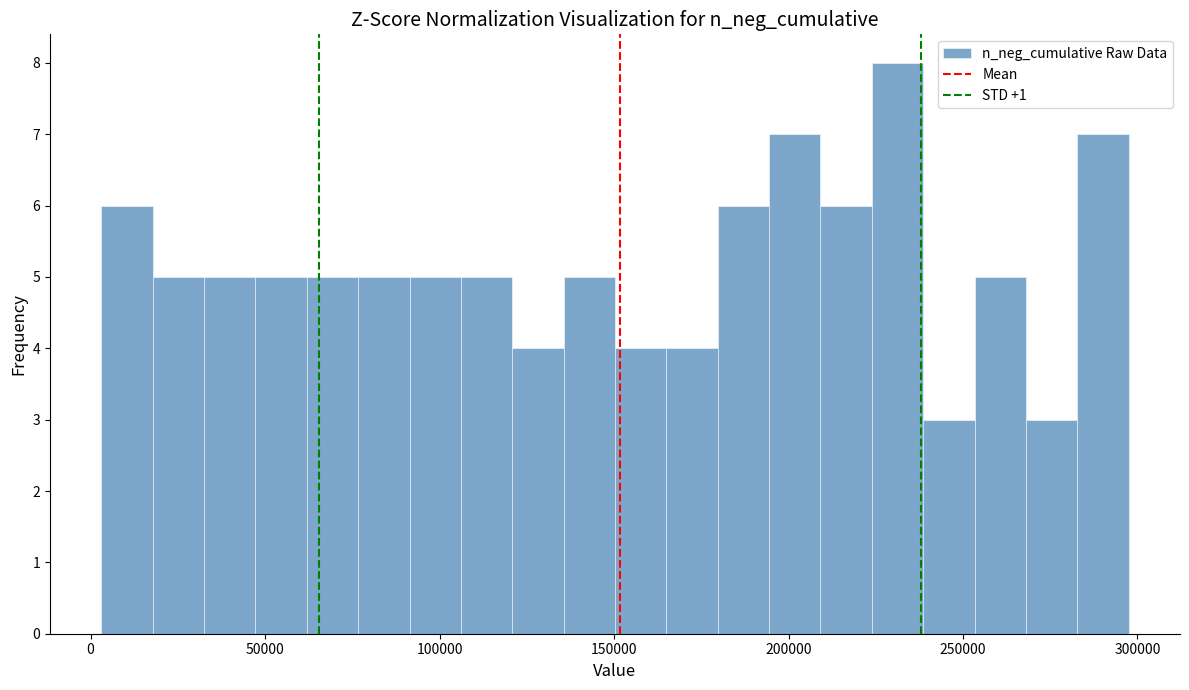

Read against the x-axis, roughly where is the centre of the tallest bar?

230000